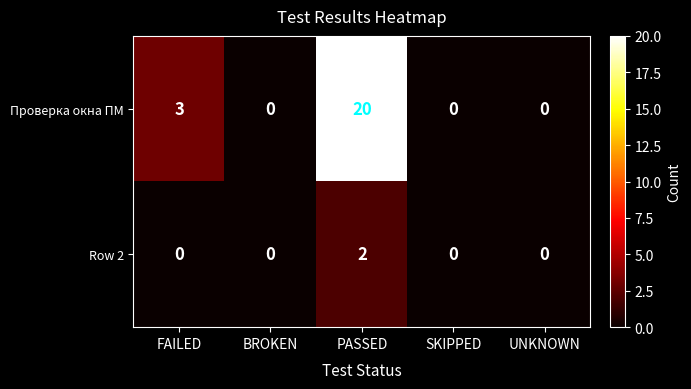

Is it true that Row 2 equals 1 at UNKNOWN?

False